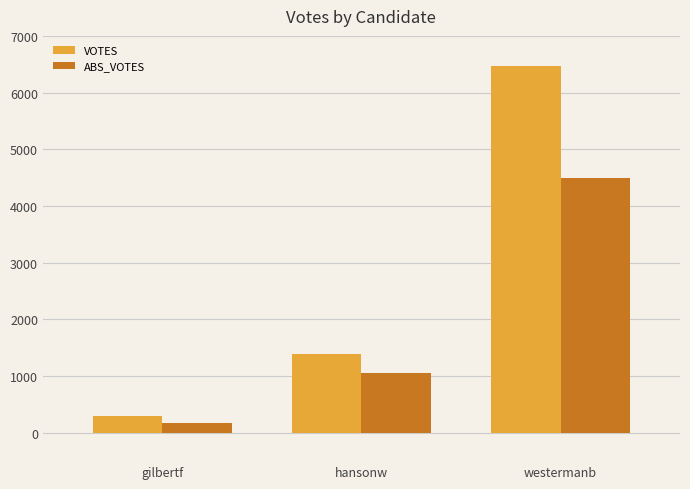

What is the sum of all ABS_VOTES values?

5737